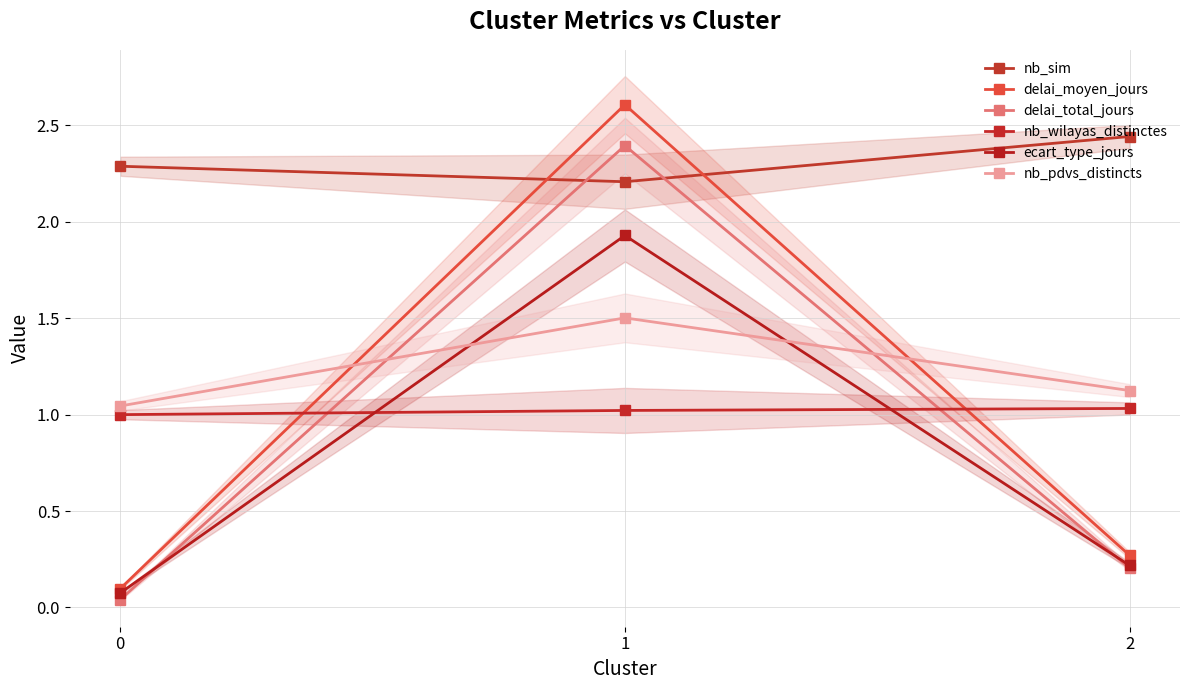

True or false: delai_total_jours has a value of 0.2 at 2.

True